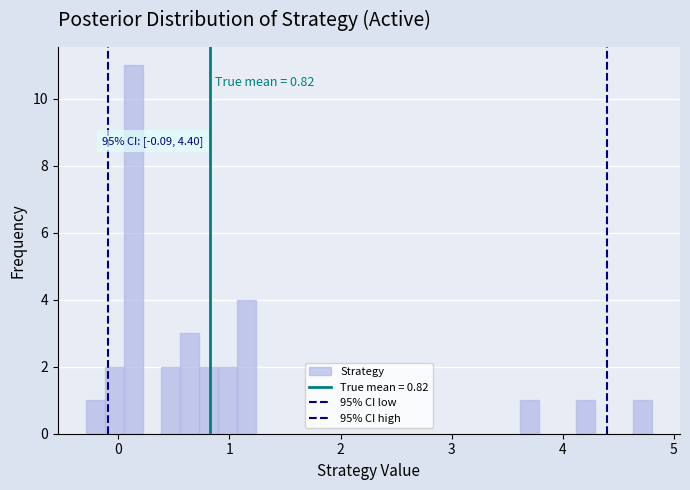

Around what value on the x-axis is the tallest bar? Give the approximate position of its centre, as read against the axis.

0.1